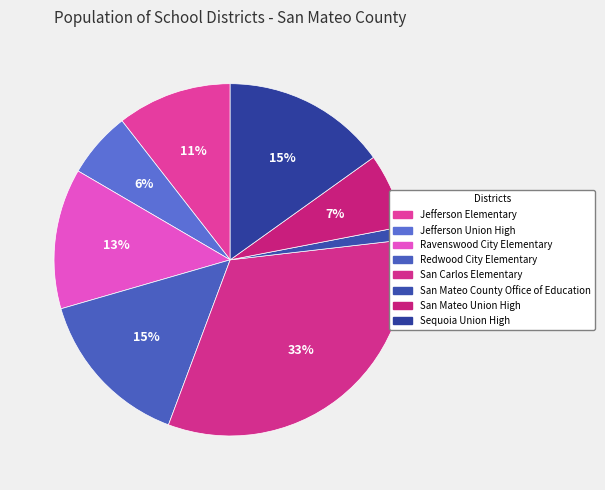

To the nearest percent, what is the difference between the largest and smallest slice percentages?

31%